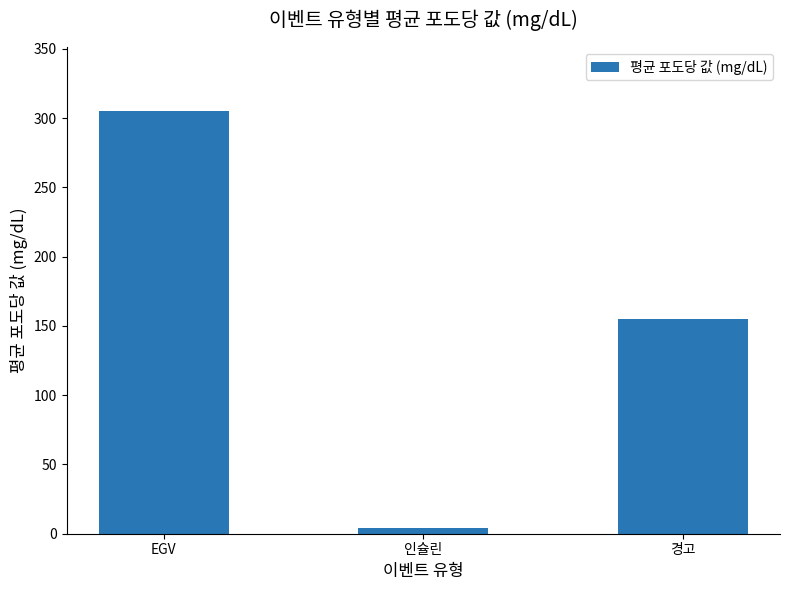

Approximately how many times larger is the value at 경고 compared to EGV?

0.5